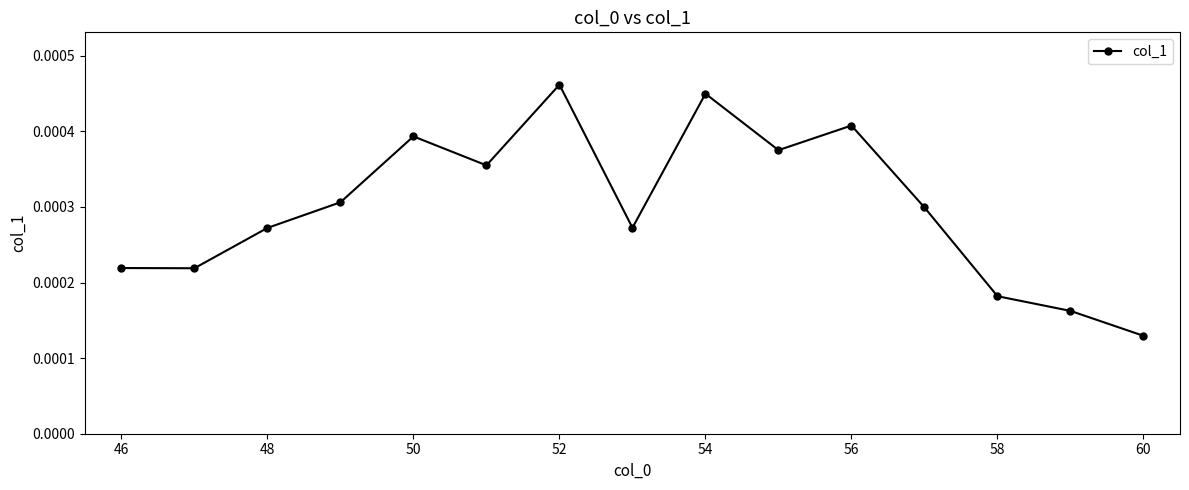

Is this an area chart (filled region under the line)?

No